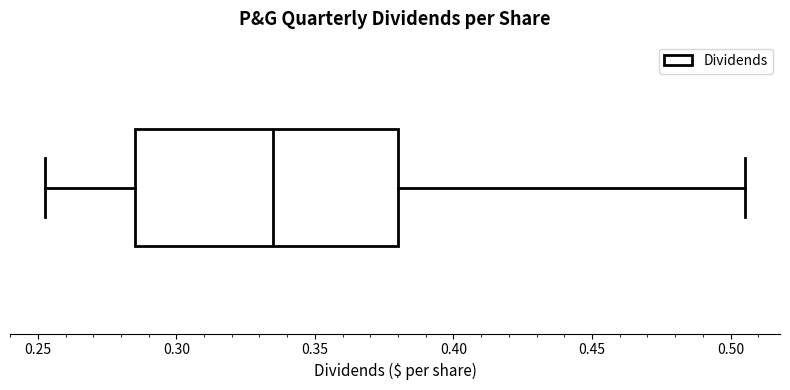

Read this box plot against the x-axis: the position of the median line, the range covered by the box, and the ends of both whiskers. The values are not printed on the chart, so give them approximately, as read against the axis.

median 0.335, box 0.285 to 0.380, whiskers 0.255 to 0.505